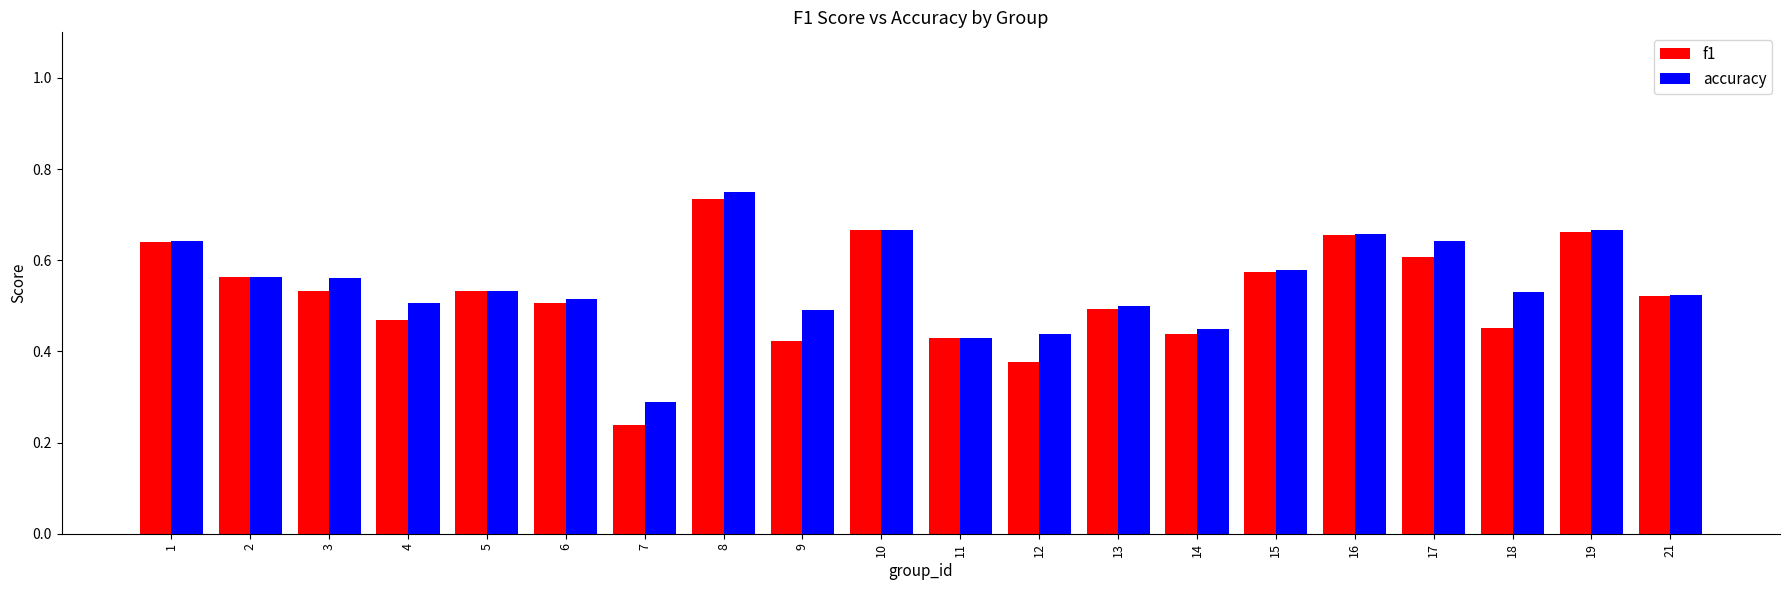

The f1 series shows 0.9 at 17. True or false?

False